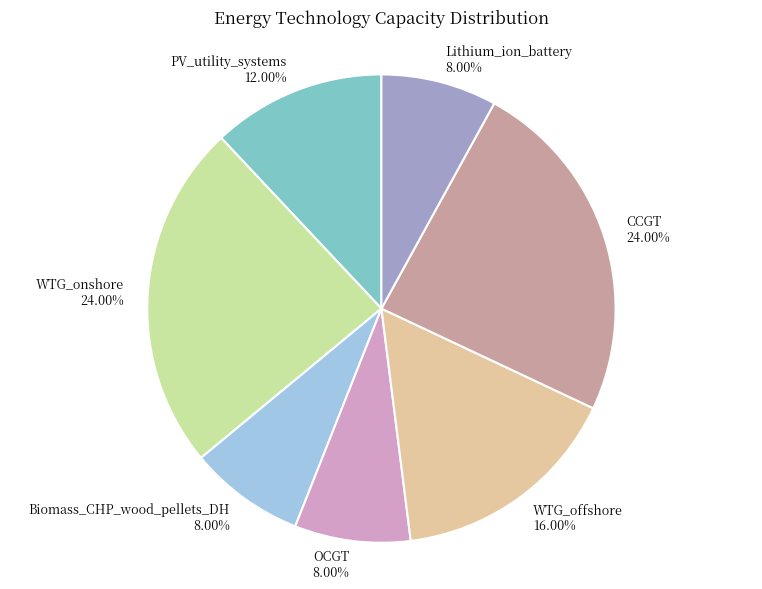

What is the ratio of the value at WTG_onshore to the value at PV_utility_systems?

2.0